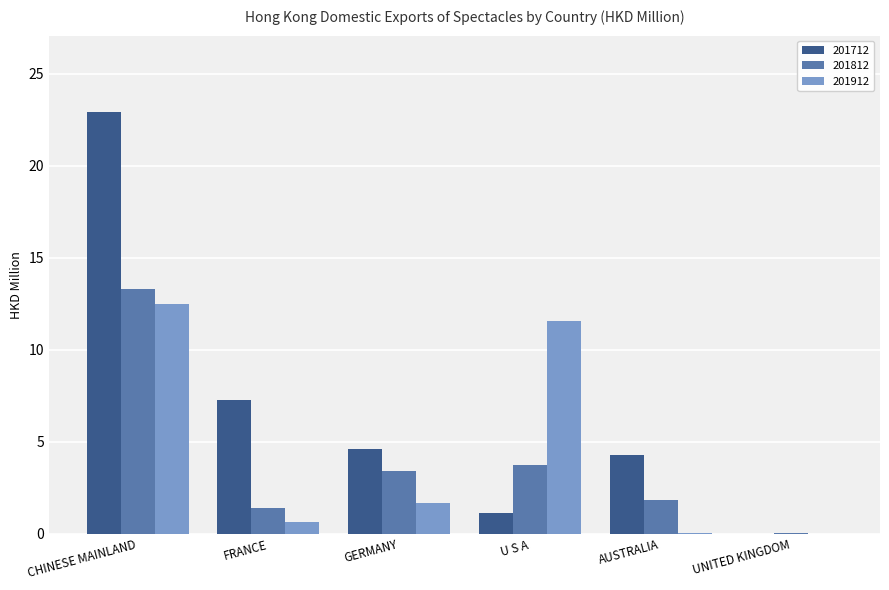

At which label is 201712 closest to 11?

FRANCE